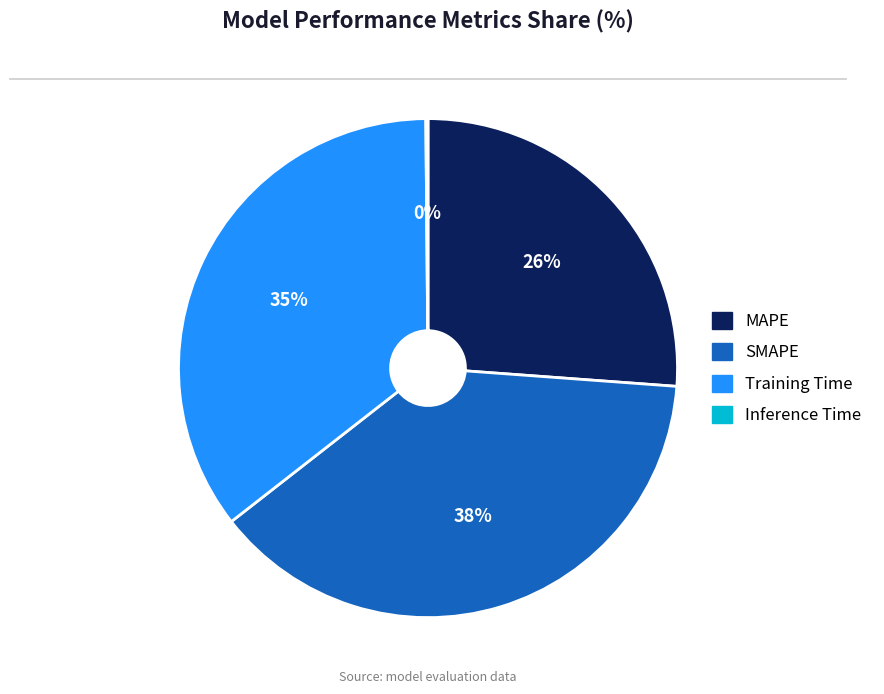

Combined, do Training Time and SMAPE account for over 50%?

Yes